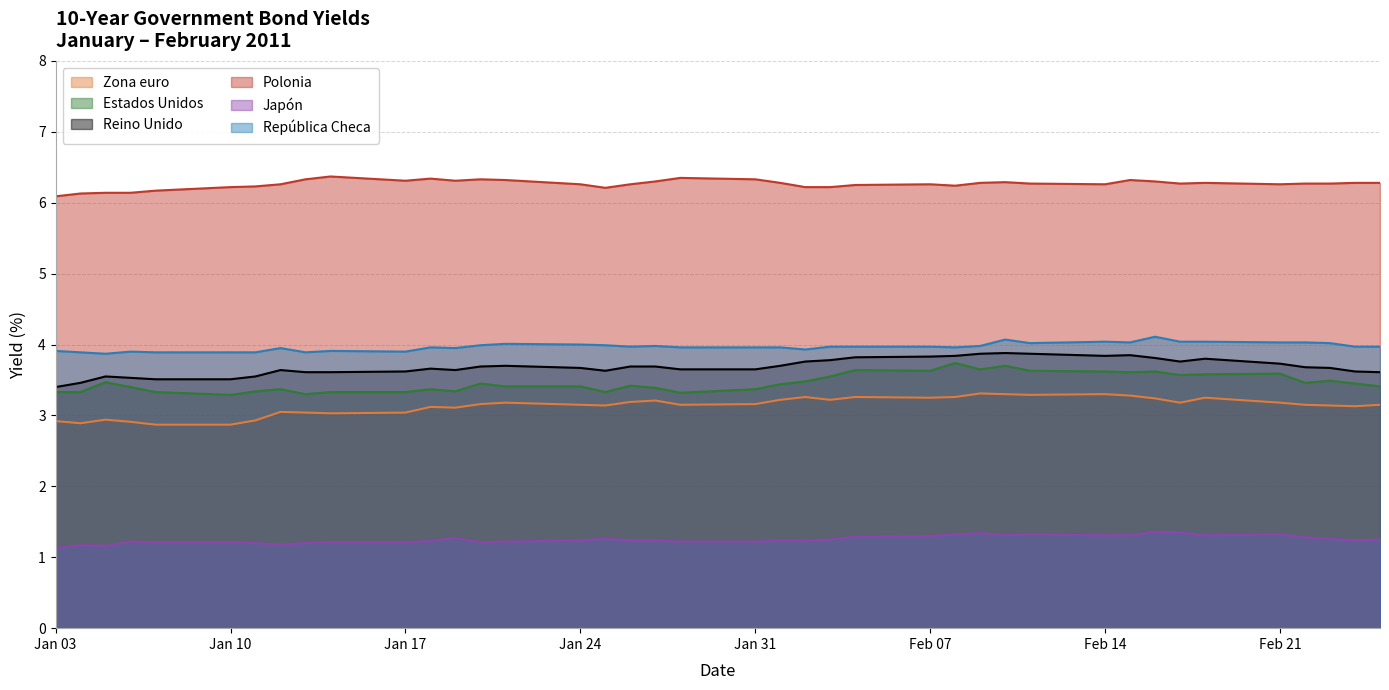

What is the sum of the Polonia values at 28-01-2011 and 16-02-2011?

12.6